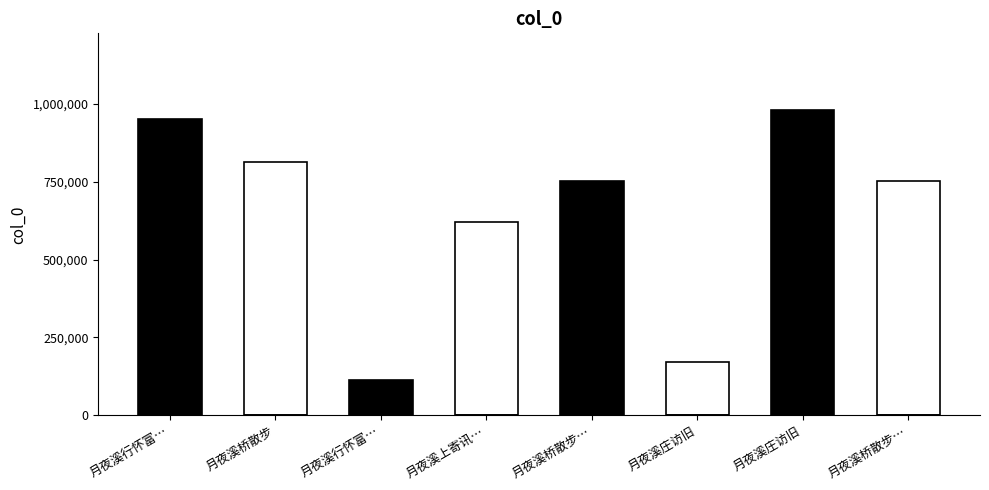

Does the chart contain any negative values?

No